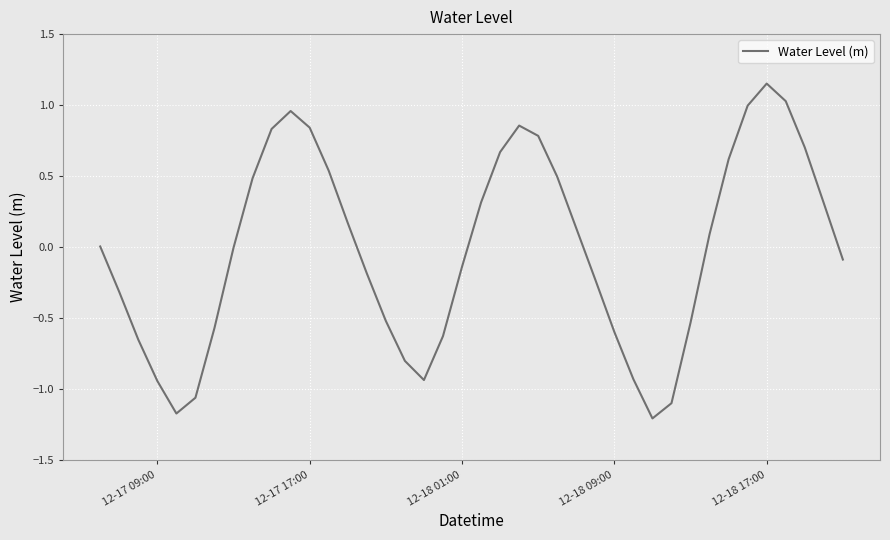

What is the minimum value shown in the chart?

-1.2